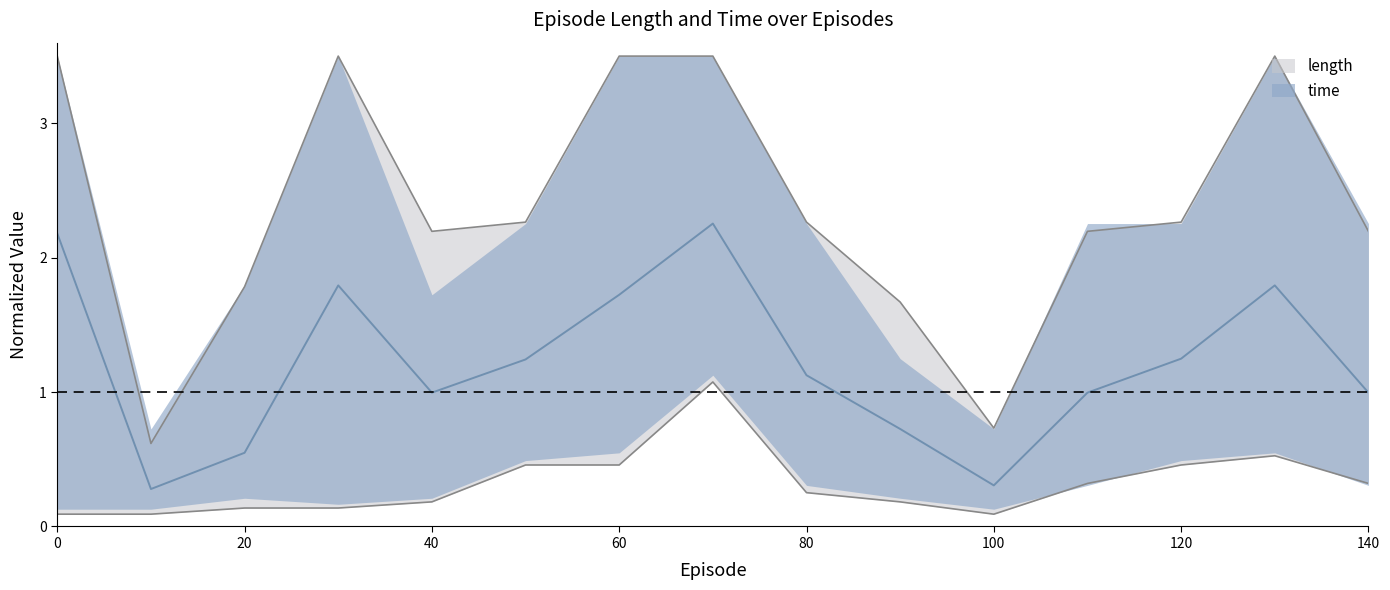

Read the time value at 20.

0.5